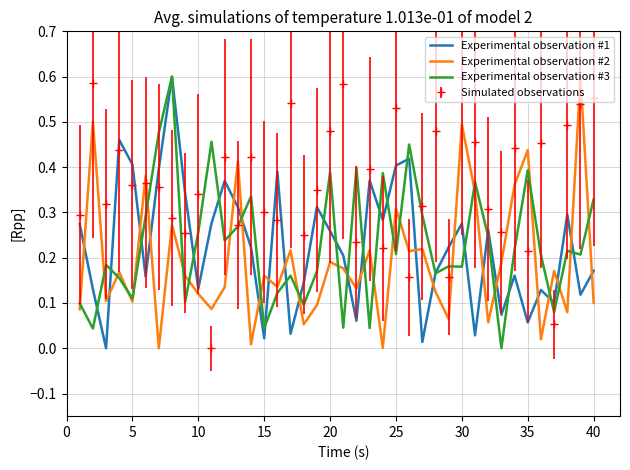

Which series has the largest total across all categories?

Simulated observations